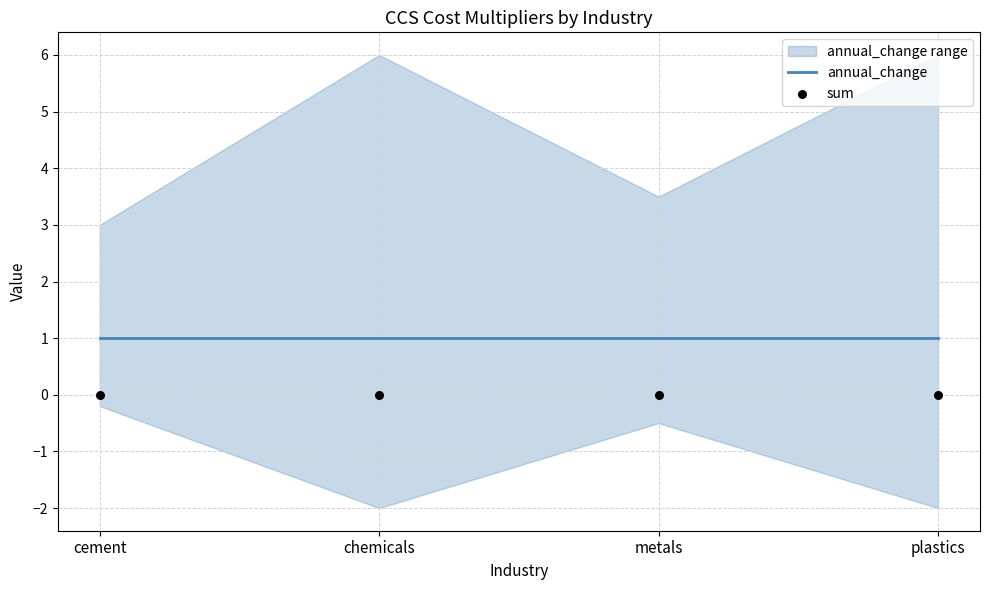

Is the value of annual_change at plastics greater than the value of sum at chemicals?

Yes